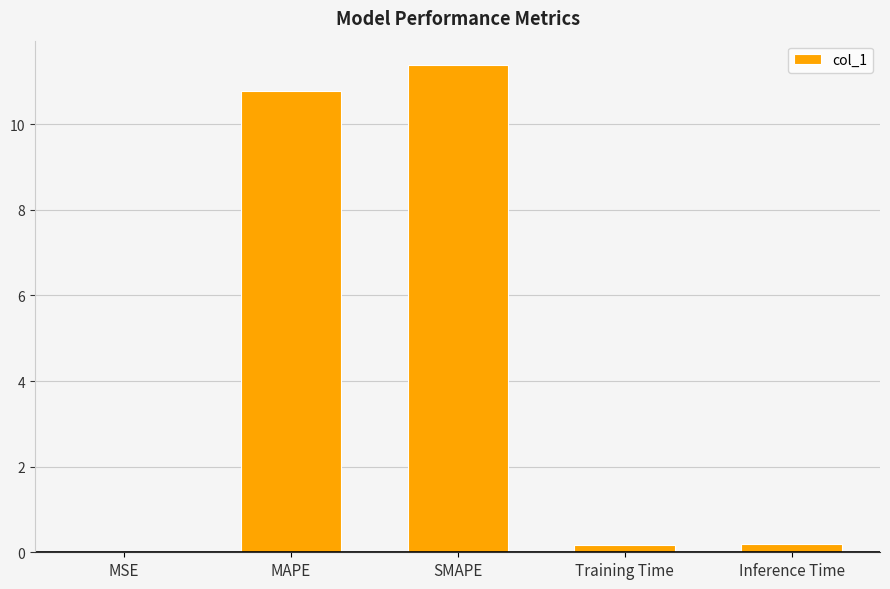

Between SMAPE and MSE, which is larger?

SMAPE